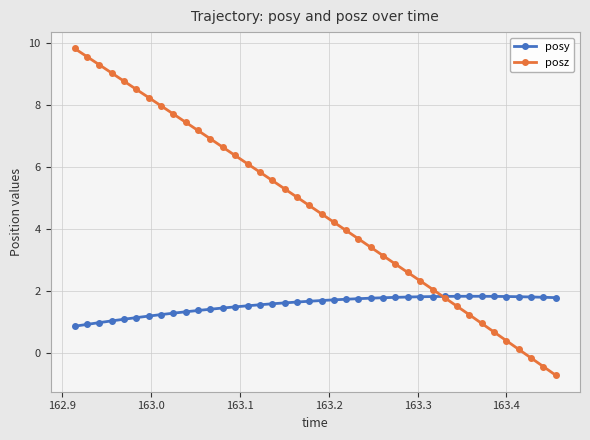

What is the value of the posy point at the 35th from the left?

1.8